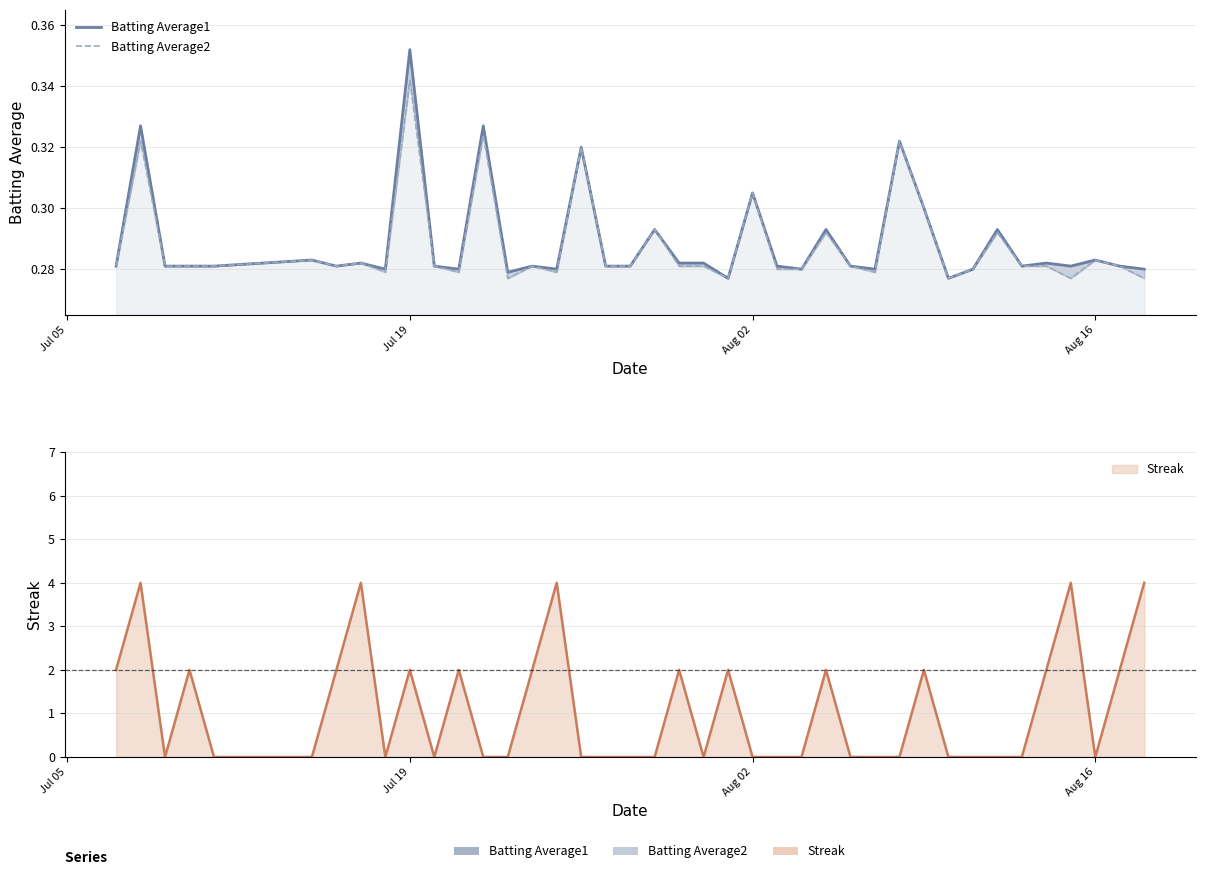

The Batting Average2 series shows 0.2 at 38. True or false?

False